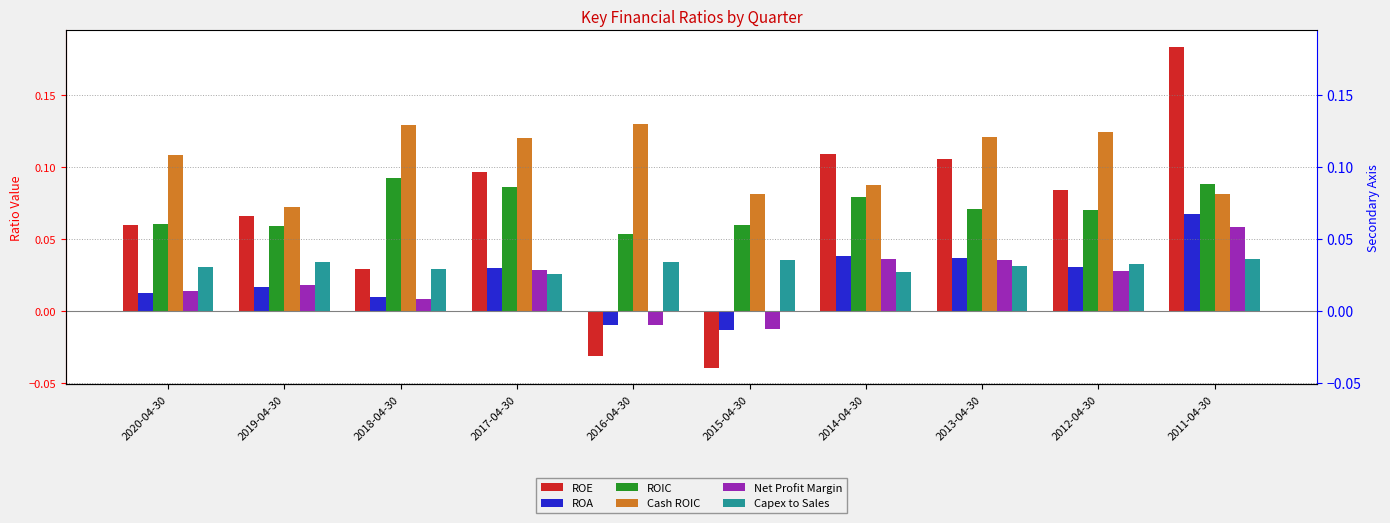

What is the difference between the maximum and second lowest values in the Net Profit Margin series?

0.1